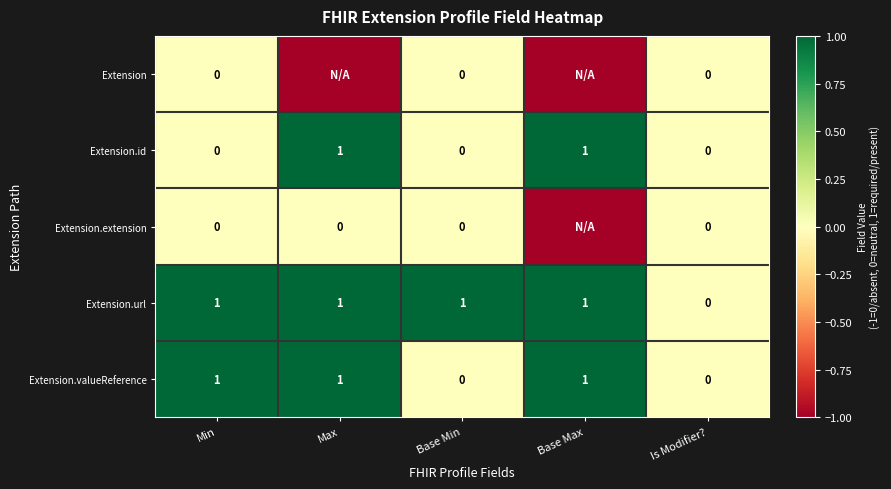

True or false: Extension.url has a value of 0 at Base Min.

False